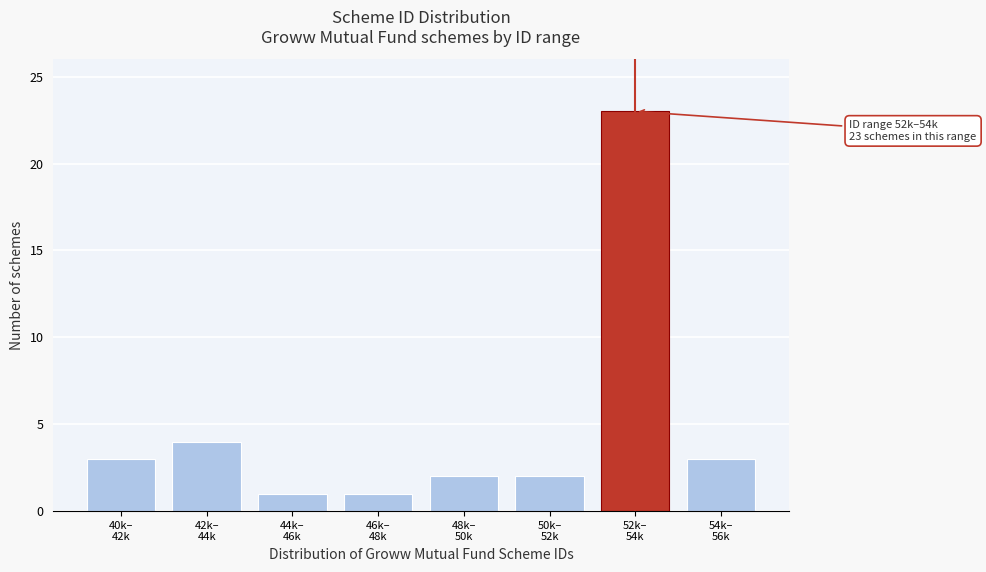

Reading left to right, transcribe all the data shown in this chart.

3	4	1	1	2	2	23	3